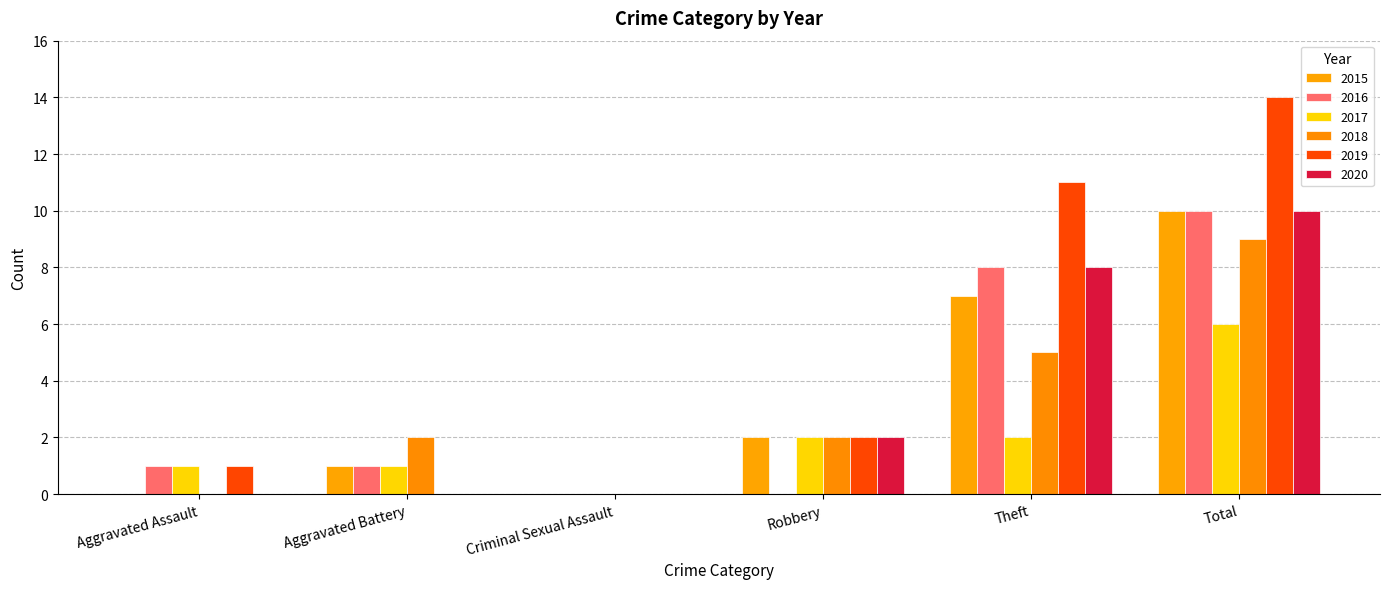

What are all the series names shown in the legend?

2015, 2016, 2017, 2018, 2019, 2020